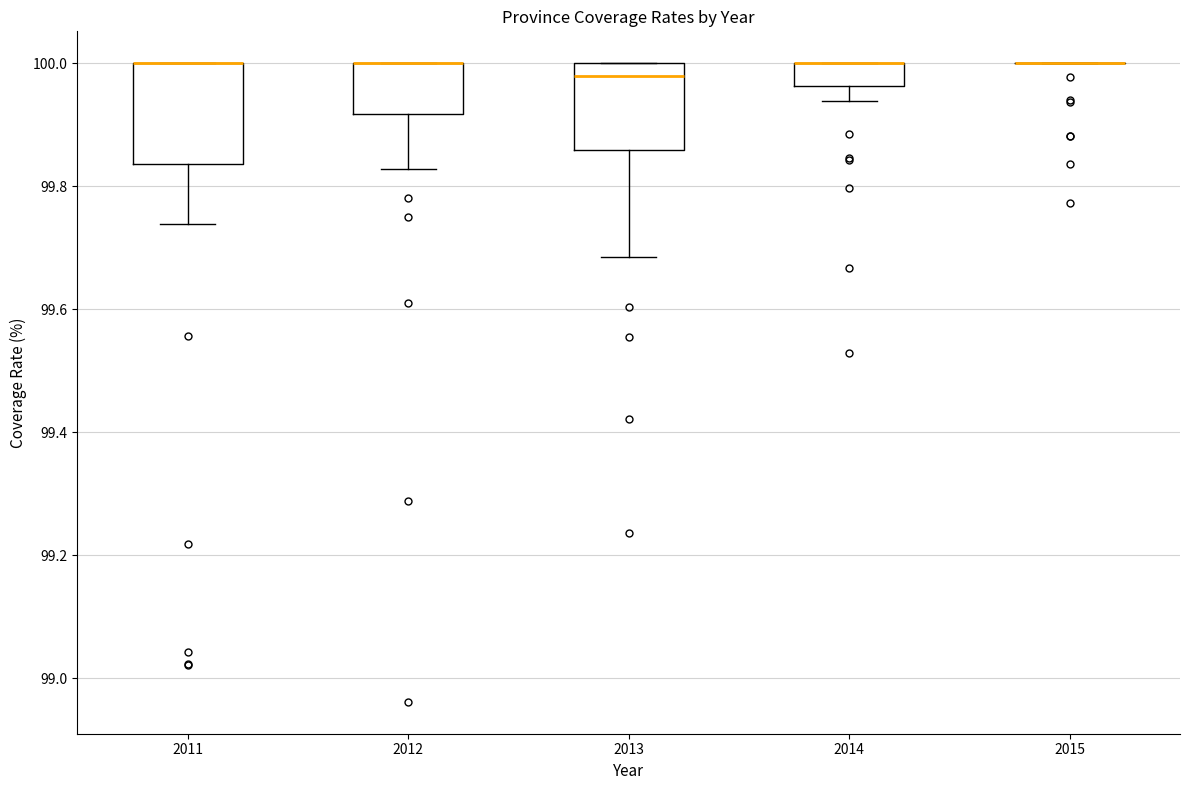

Where is the lower edge of the box at x = 2011 on the y-axis? The values are not printed on the chart, so give them approximately, as read against the axis.

99.84